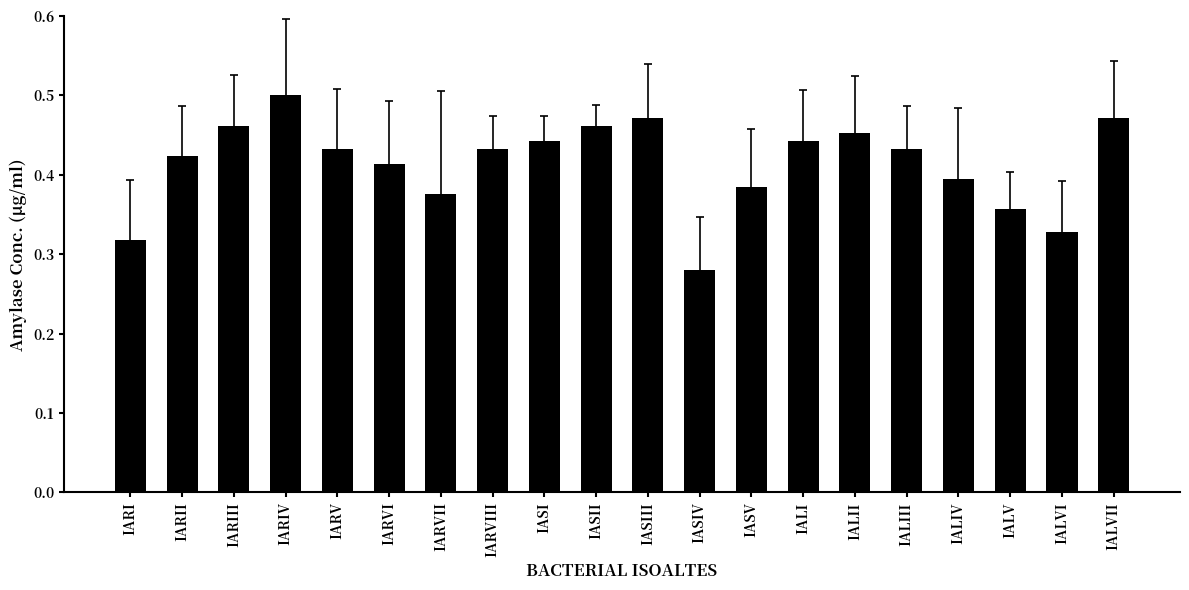

True or false: the data shows 0.4 at IASV.

True